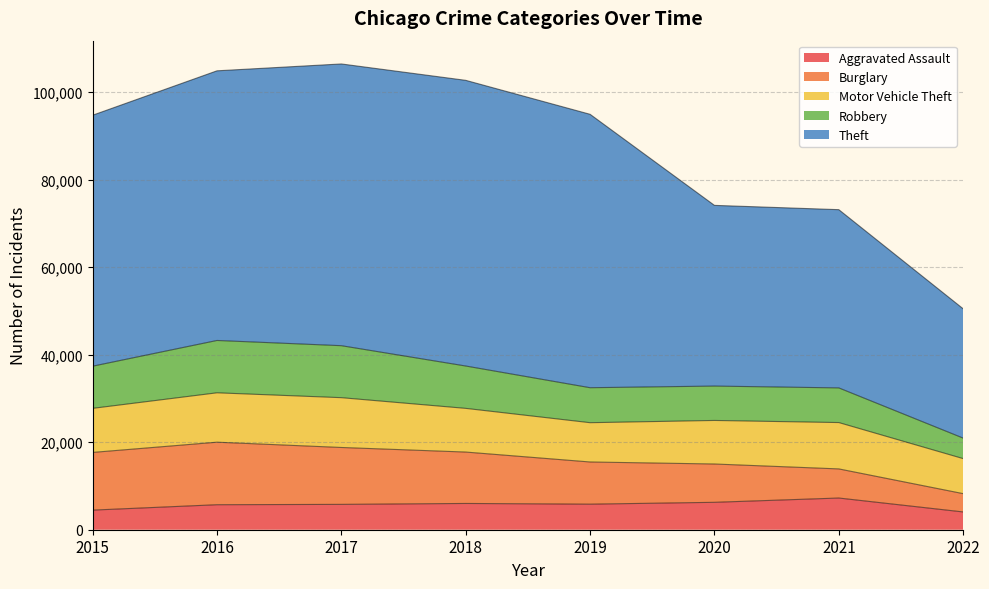

The Aggravated Assault series shows 6001 at 2018. True or false?

True